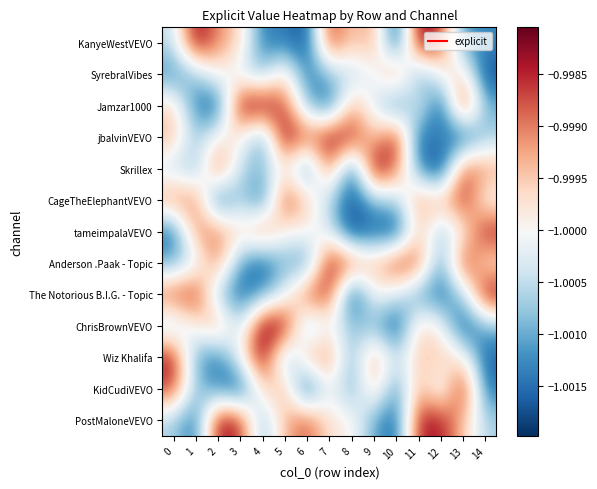

Which category has the lowest value across all series?

12